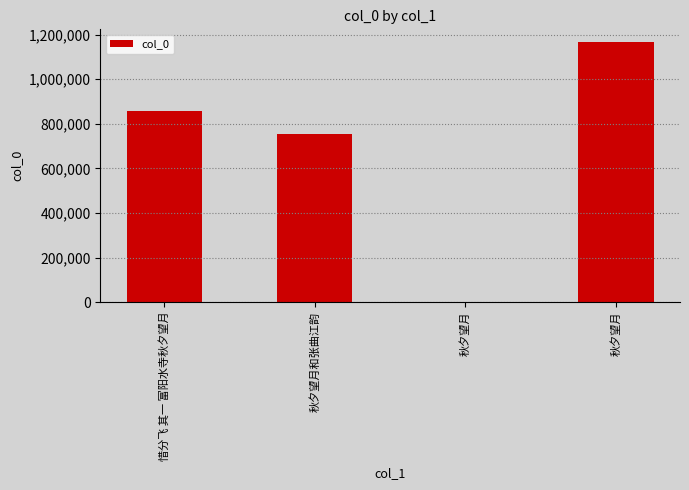

What is the average value?

694021